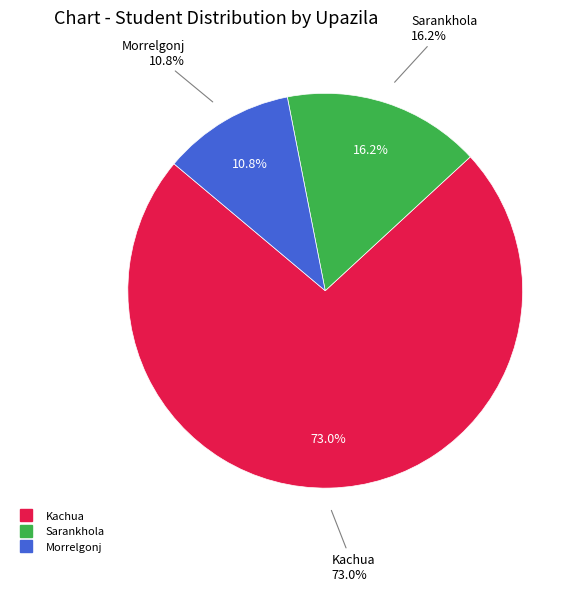

What percentage do Morrelgonj and Sarankhola together represent?

27.0%